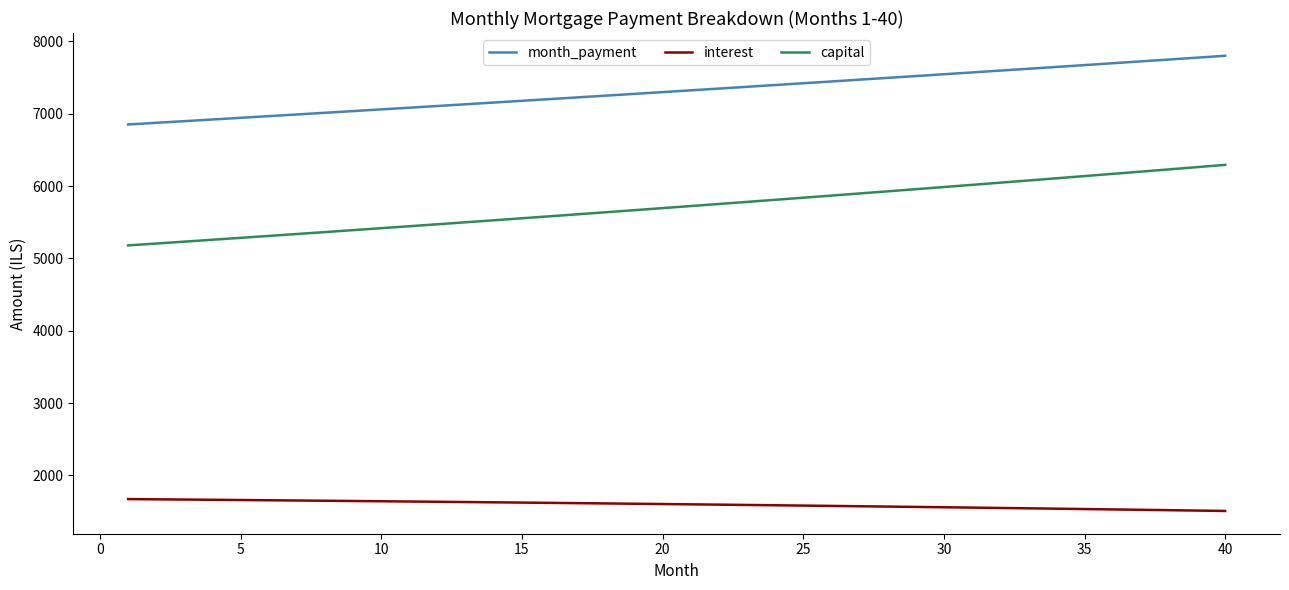

True or false: capital and month_payment cross at least once.

False